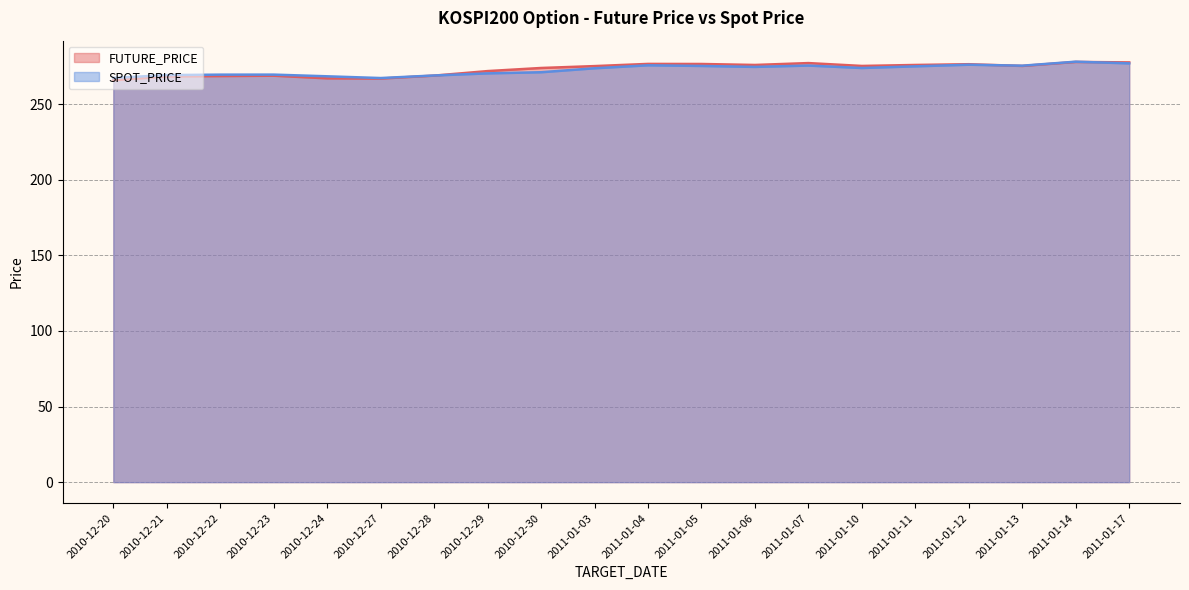

Between 2011-01-11 and 2011-01-17, which is larger?

2011-01-17